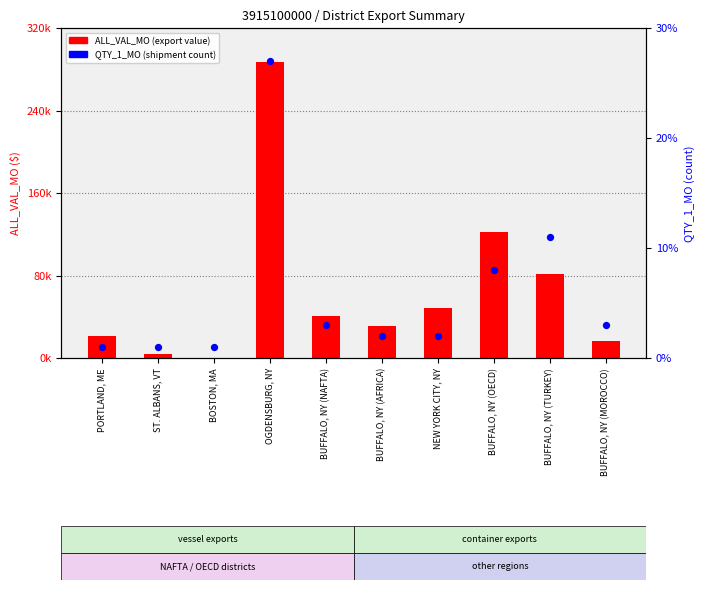

Is the value of QTY_1_MO at BUFFALO, NY (OECD) greater than the value of ALL_VAL_MO at BOSTON, MA?

Yes